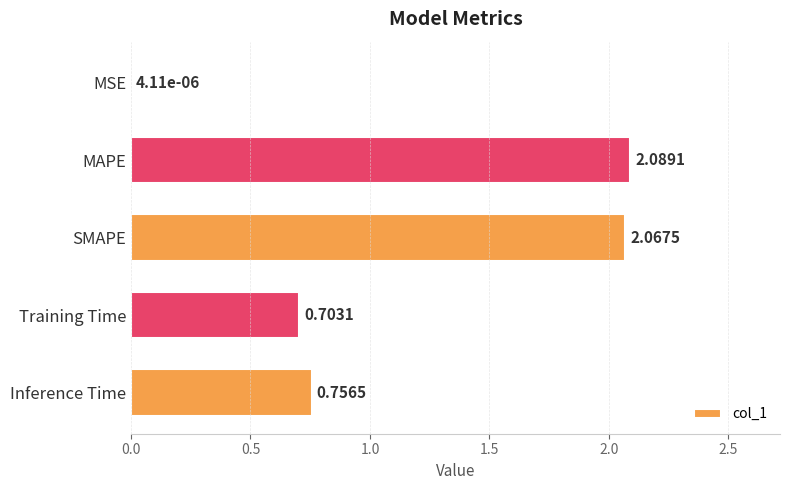

What is the sum of all values?

5.6